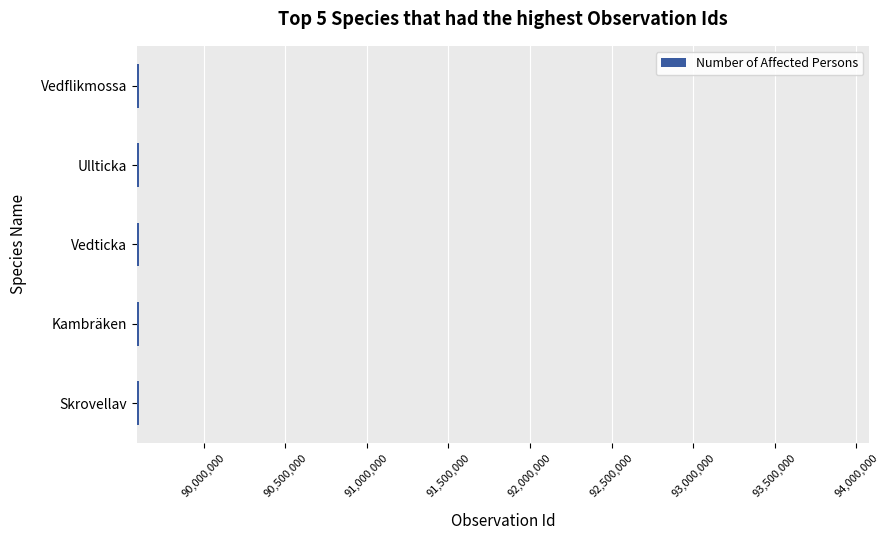

Approximately how many times larger is the value at Skrovellav compared to Kambräken?

1.0